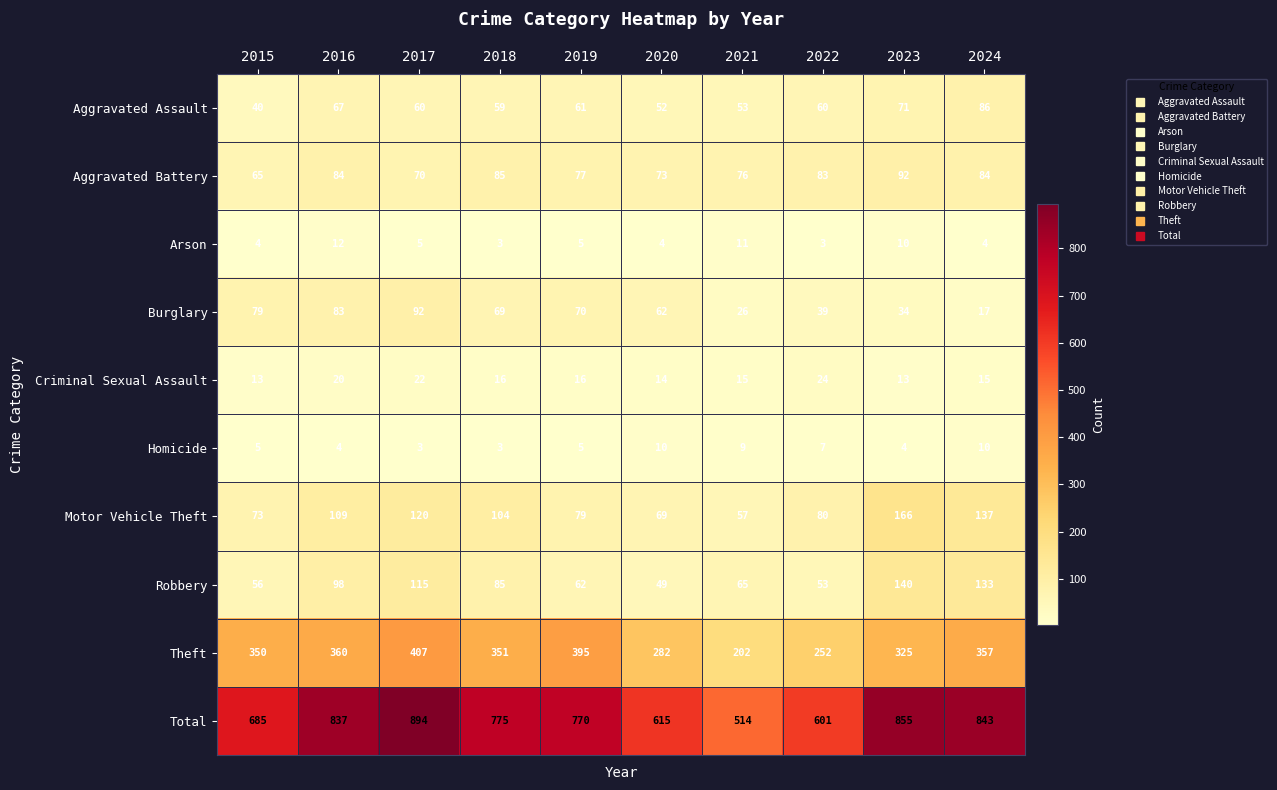

The Theft series shows 227 at 2016. True or false?

False